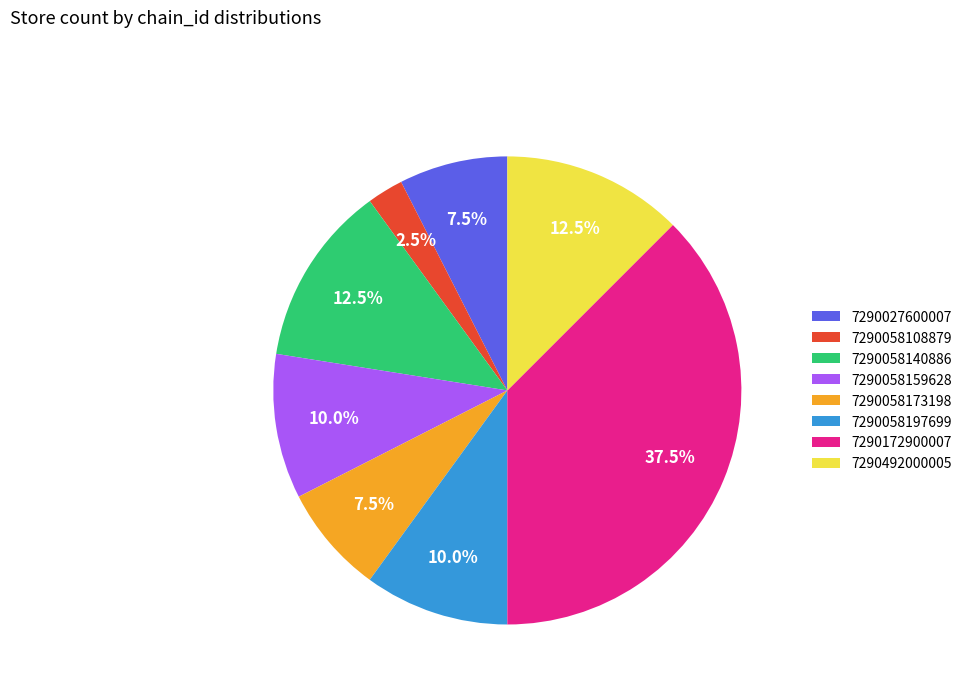

Which slice is the largest?

7290172900007